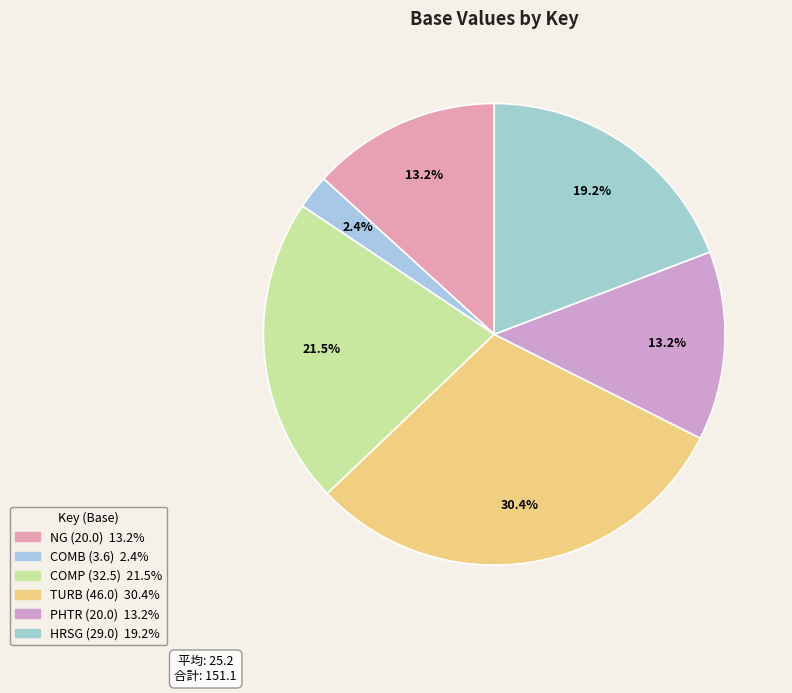

Is there a majority slice in this chart?

No